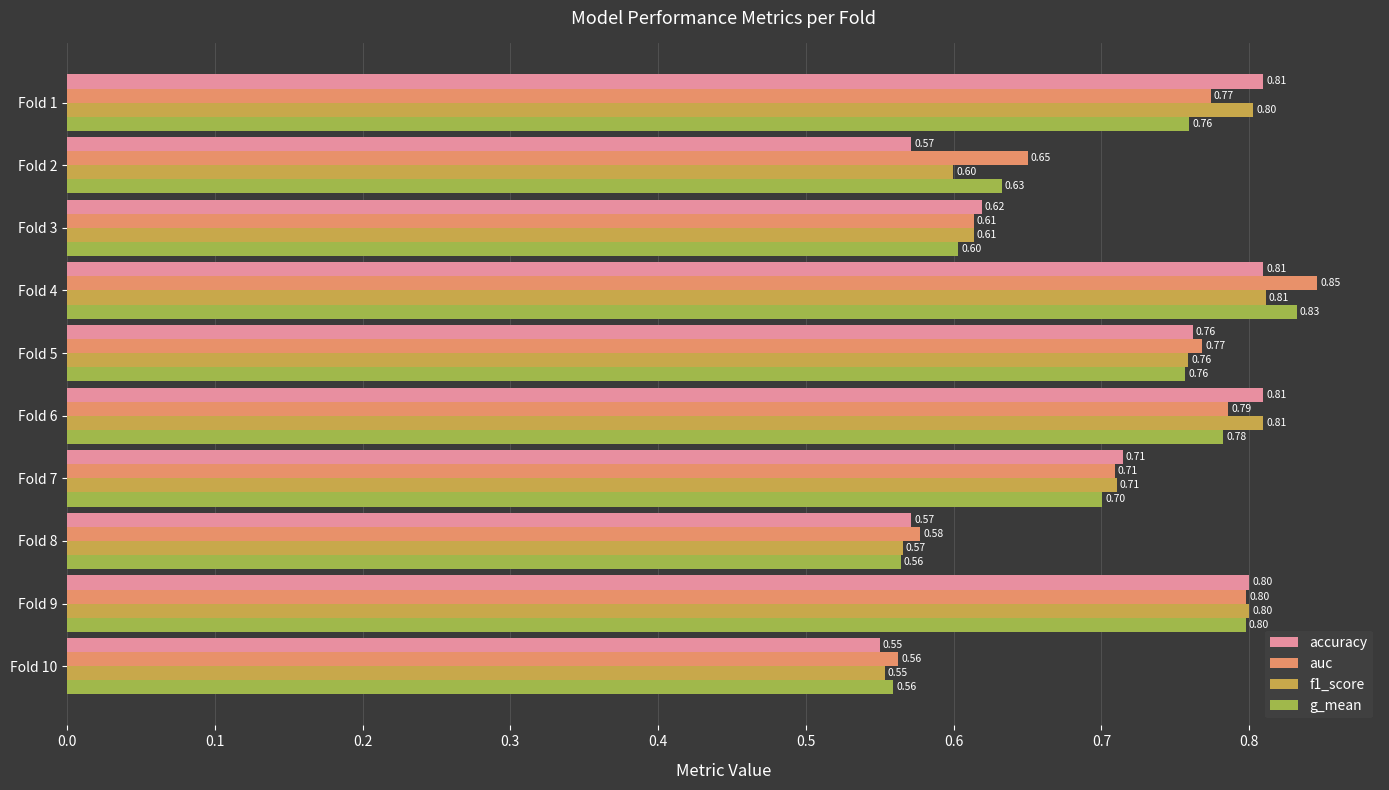

What is the sum of all g_mean values?

7.0